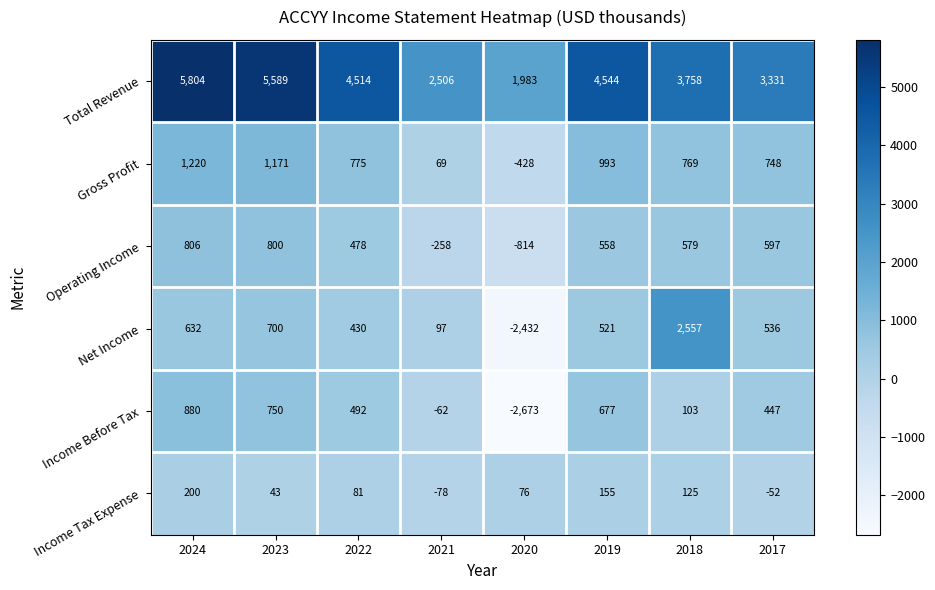

Where does the Total Revenue series first go above 4514?

2024